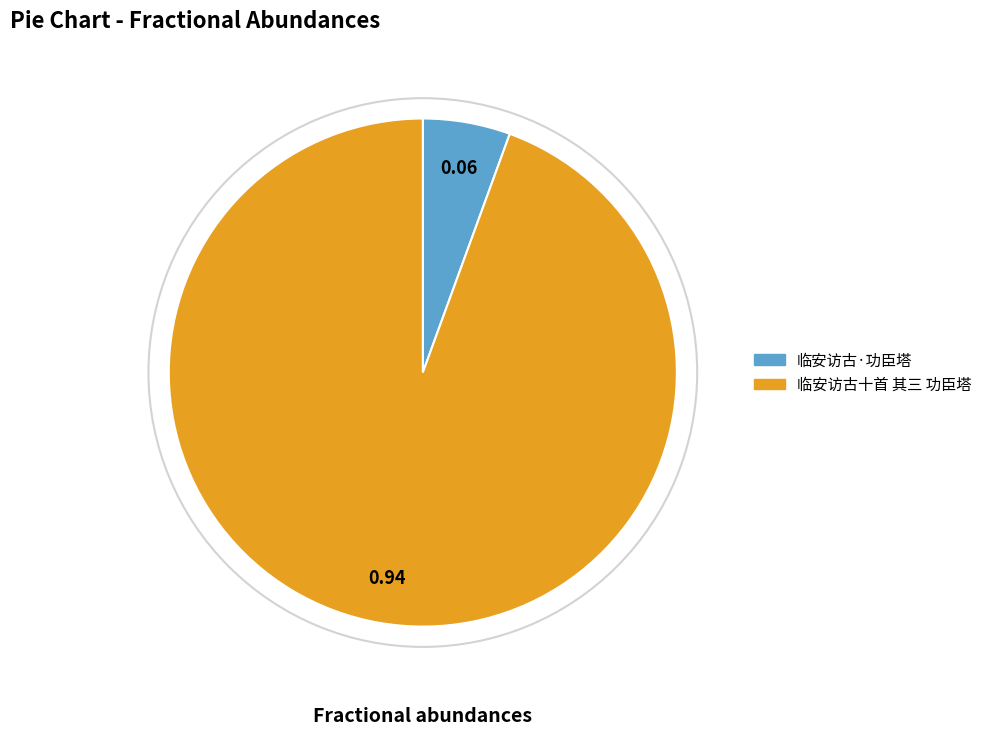

Is there any slice that represents more than half of the pie?

Yes